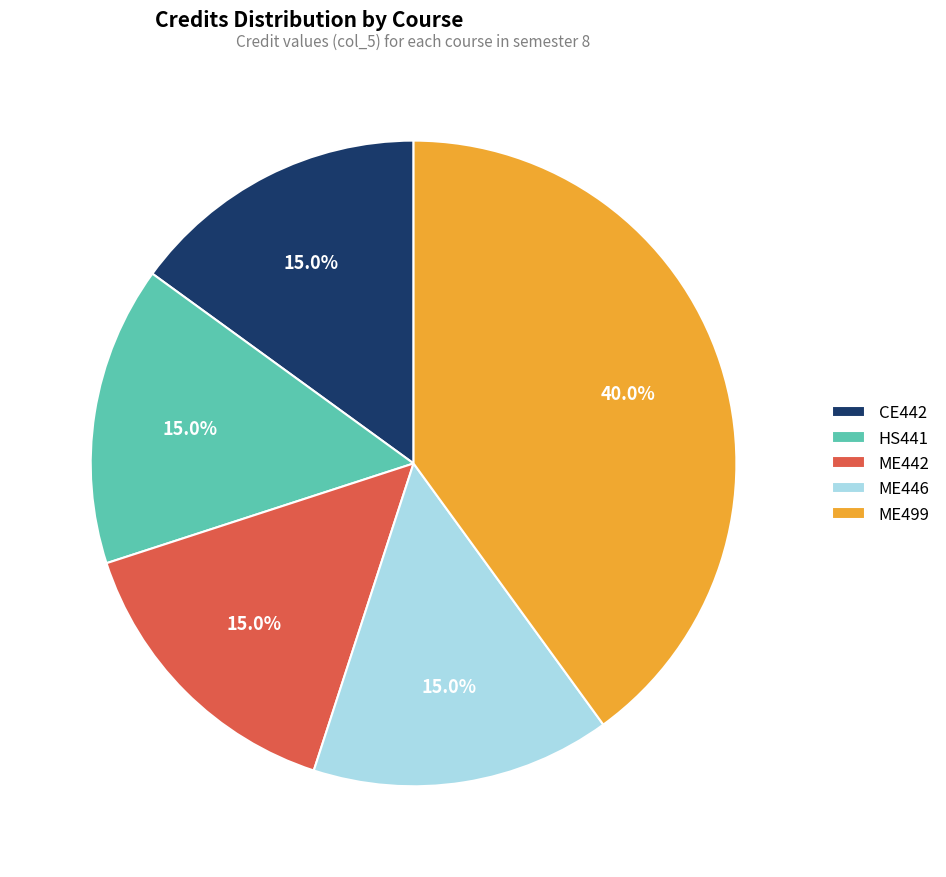

What percentage is NOT represented by ME442?

85.0%